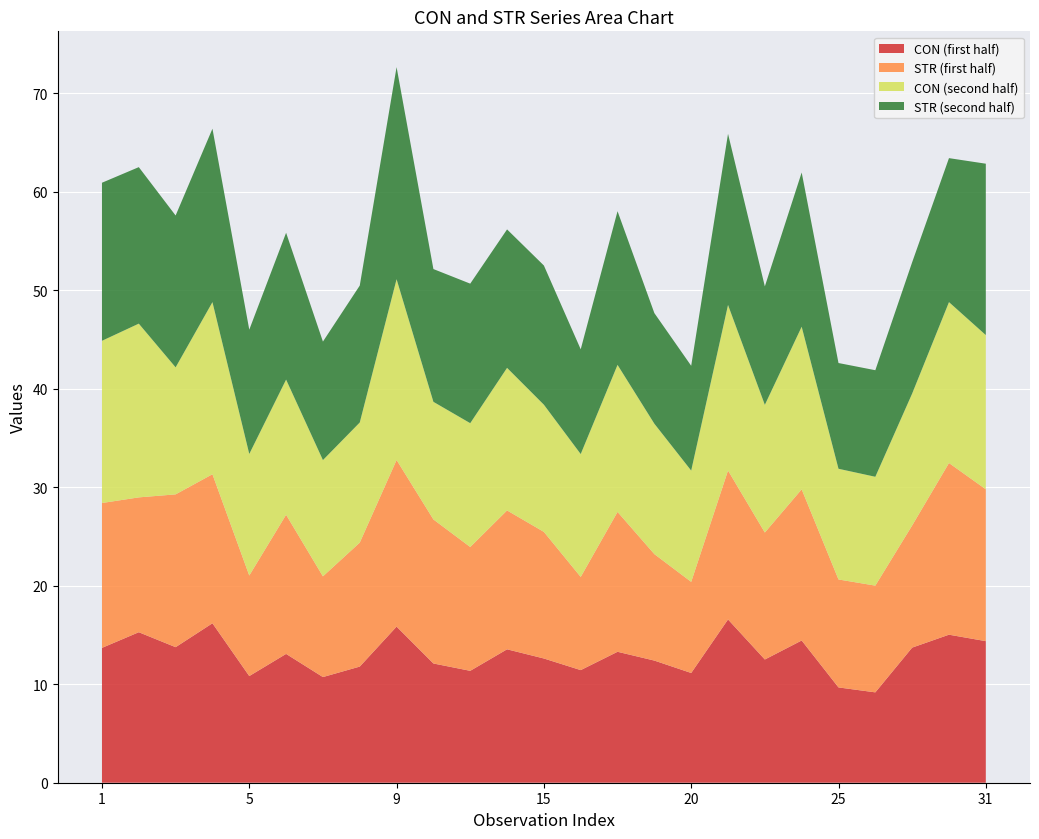

Reading right to left, transcribe all the data shown in this chart.

CON: 31=14.4	30=15.0	28=13.7	26=9.2	25=9.7	24=14.4	22=12.5	21=16.6	20=11.1	19=12.4	18=13.3	16=11.4	15=12.6	13=13.5	11=11.4	10=12.1	9=15.9	8=11.8	7=10.7	6=13.1	5=10.8	4=16.2	3=13.8	2=15.3	1=13.7
STR: 31=15.4	30=17.4	28=12.4	26=10.8	25=11.0	24=15.4	22=12.9	21=15.1	20=9.3	19=10.8	18=14.2	16=9.5	15=12.9	13=14.1	11=12.6	10=14.6	9=16.9	8=12.6	7=10.2	6=14.1	5=10.2	4=15.1	3=15.5	2=13.7	1=14.7
CON_2: 31=15.7	30=16.3	28=13.4	26=11.1	25=11.2	24=16.5	22=13.0	21=16.8	20=11.3	19=13.2	18=14.9	16=12.5	15=12.9	13=14.5	11=12.6	10=11.9	9=18.4	8=12.2	7=11.8	6=13.7	5=12.3	4=17.5	3=12.9	2=17.6	1=16.5
STR_2: 31=17.4	30=14.6	28=13.3	26=10.8	25=10.7	24=15.7	22=12.0	21=17.4	20=10.6	19=11.2	18=15.6	16=10.6	15=14.1	13=14.1	11=14.2	10=13.5	9=21.5	8=13.9	7=12.0	6=14.9	5=12.6	4=17.6	3=15.4	2=15.9	1=16.1